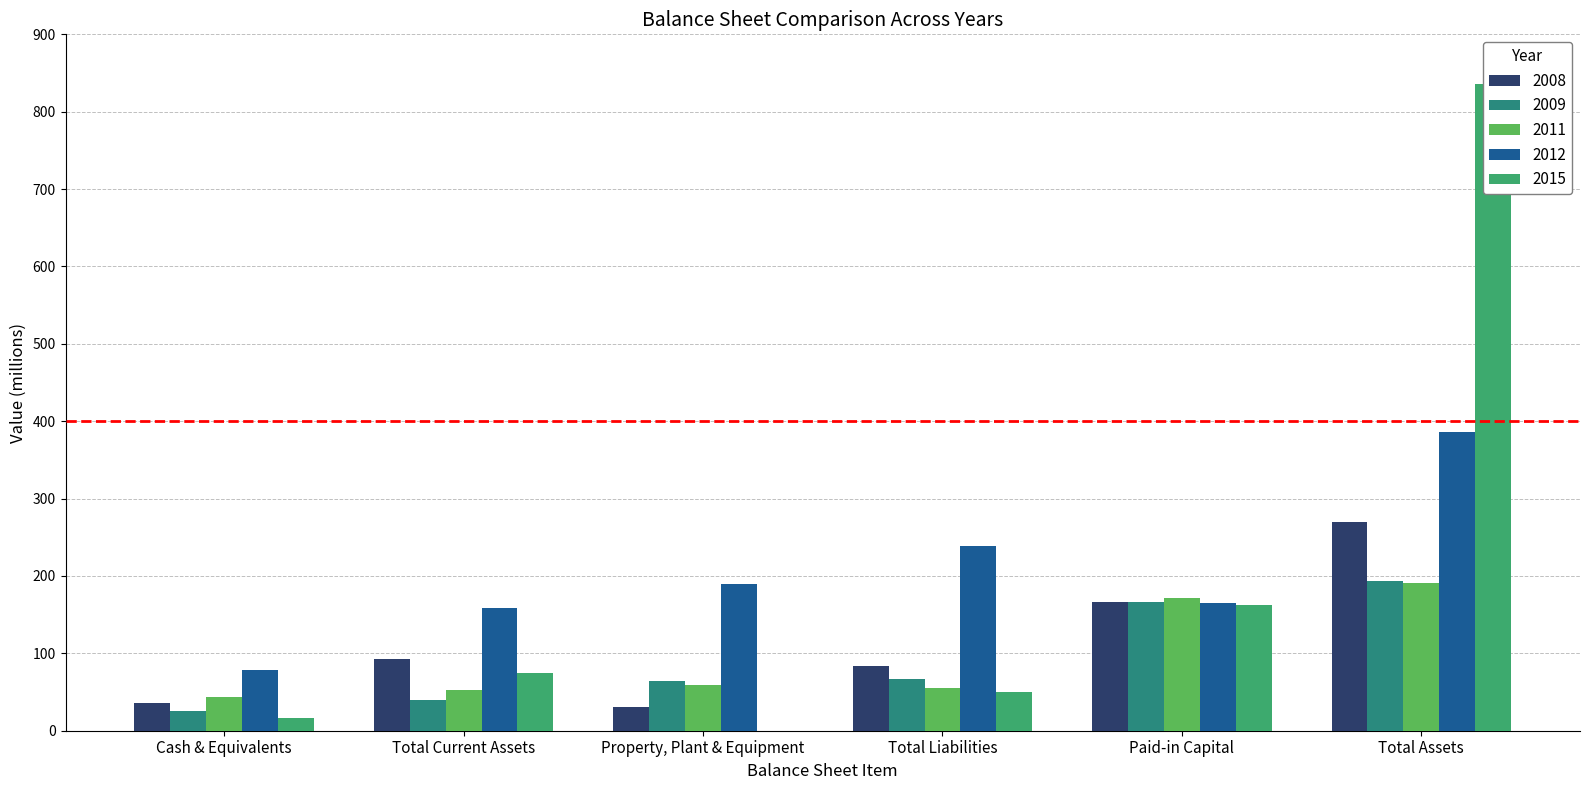

How many data points in 2008 are less than 93?

3